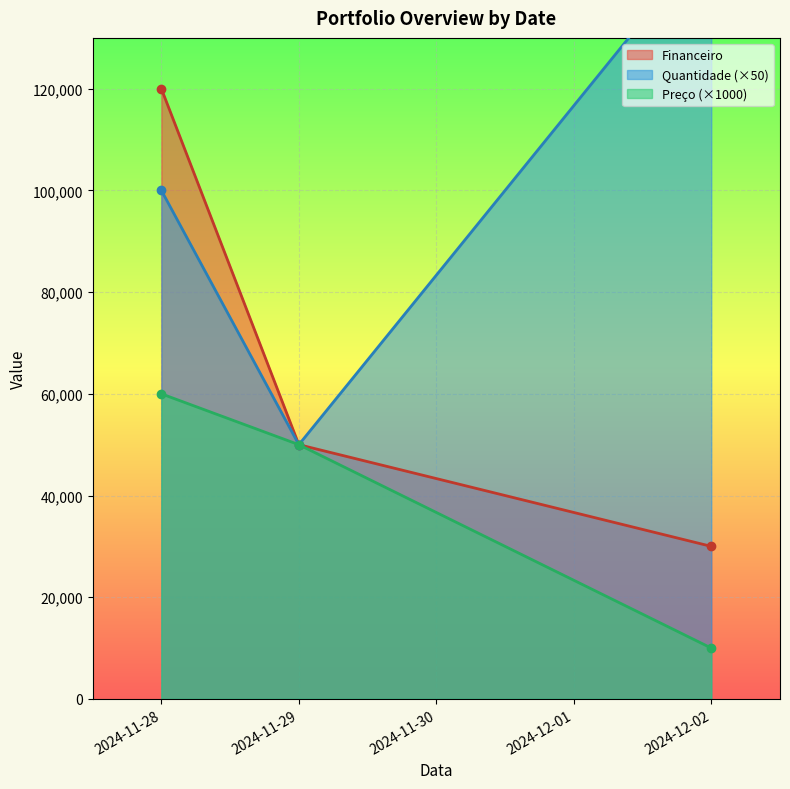

How many lines are shown in the chart?

3